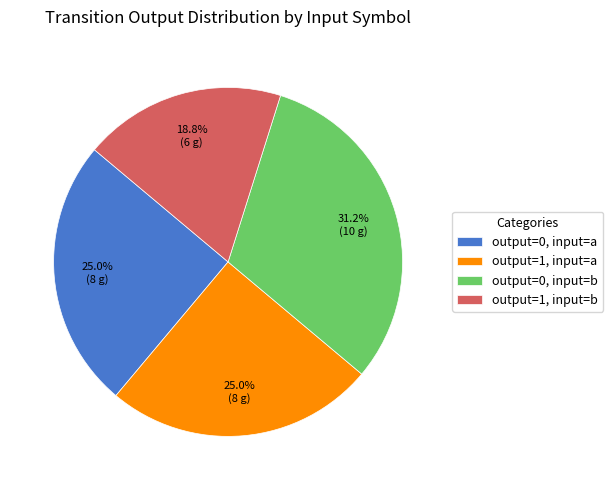

To the nearest percent, what is the average slice percentage?

25%